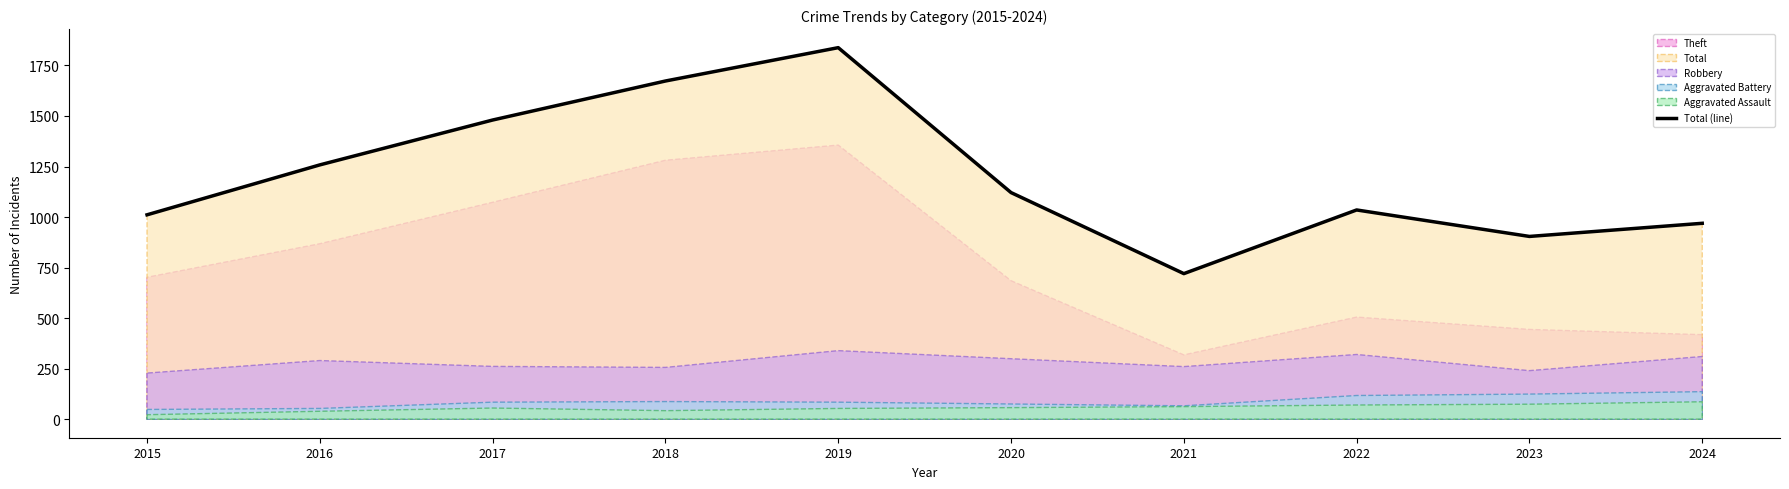

What value does the data have at 2019, to the nearest 50?

1850